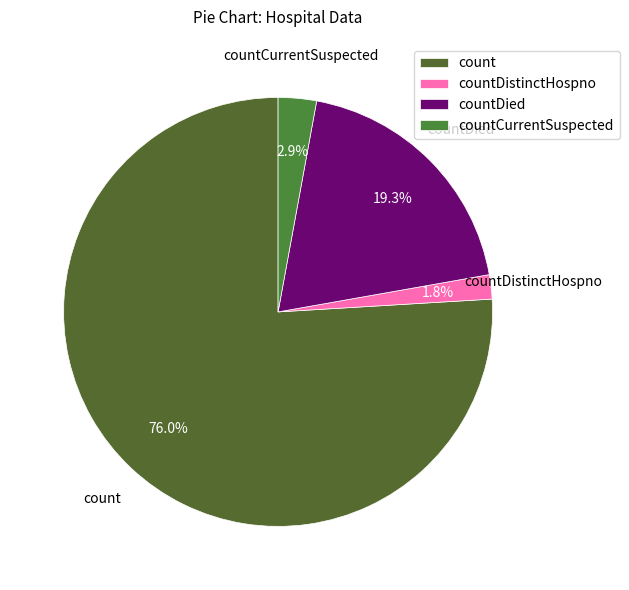

What percentage is NOT represented by countCurrentSuspected?

97.1%